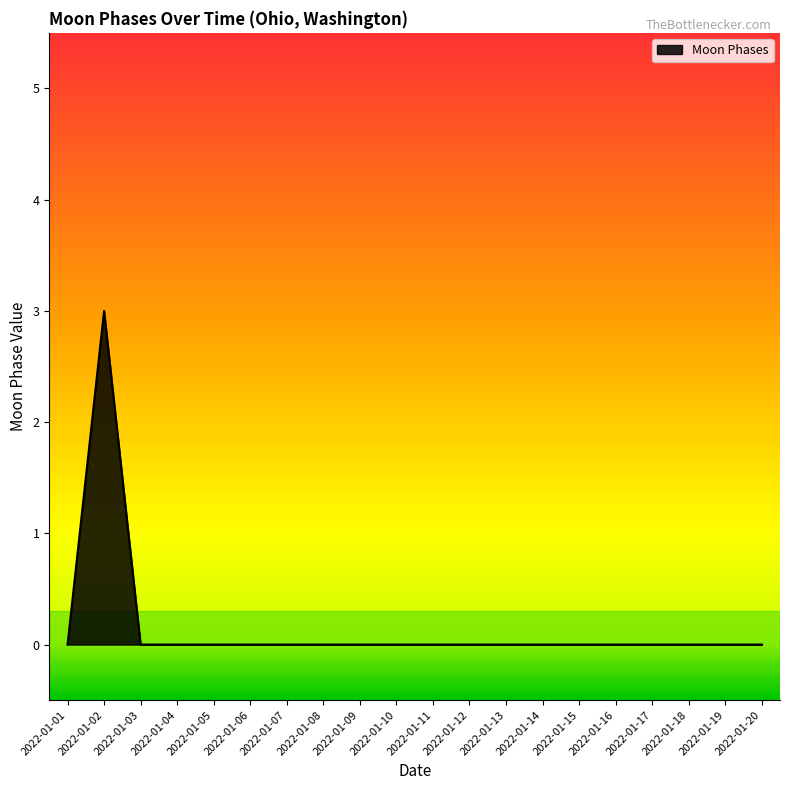

How many lines are shown in the chart?

1